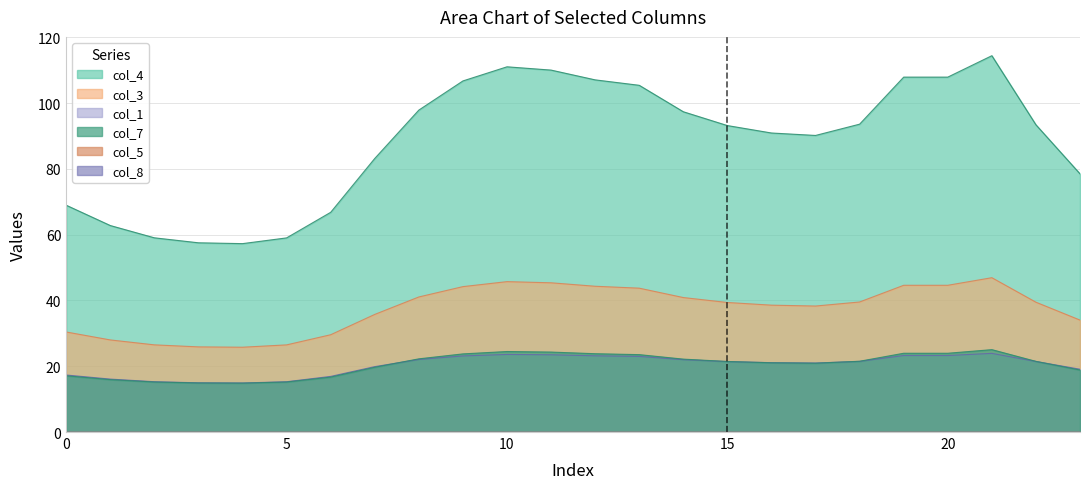

True or false: col_1 and col_3 intersect in this chart.

False